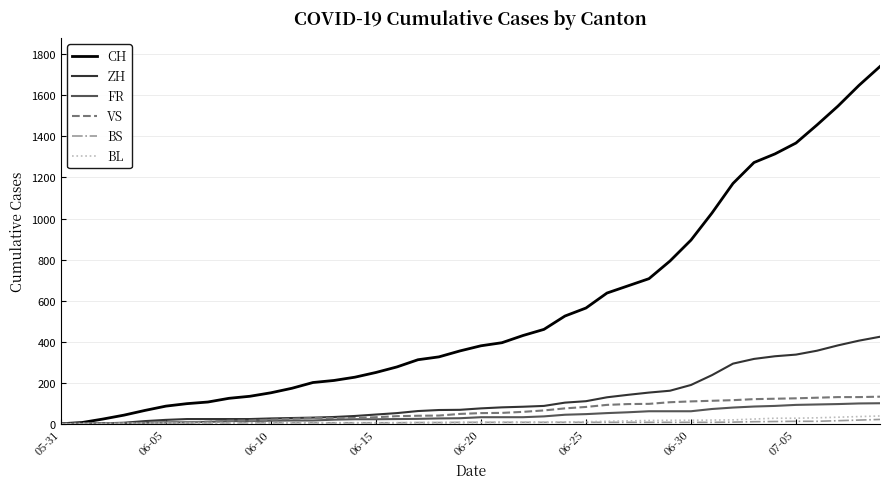

Which series has the largest total across all categories?

CH